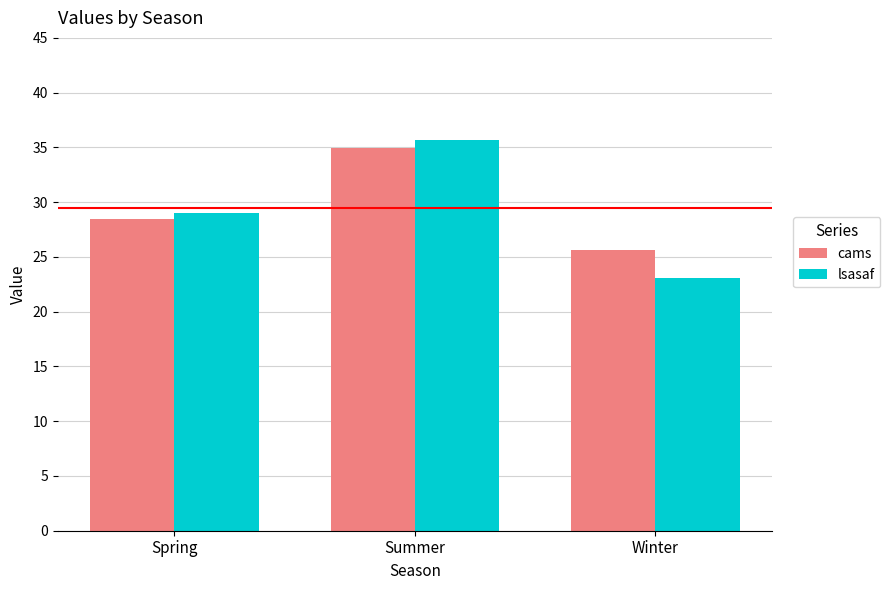

What are all the series names shown in the legend?

cams, lsasaf